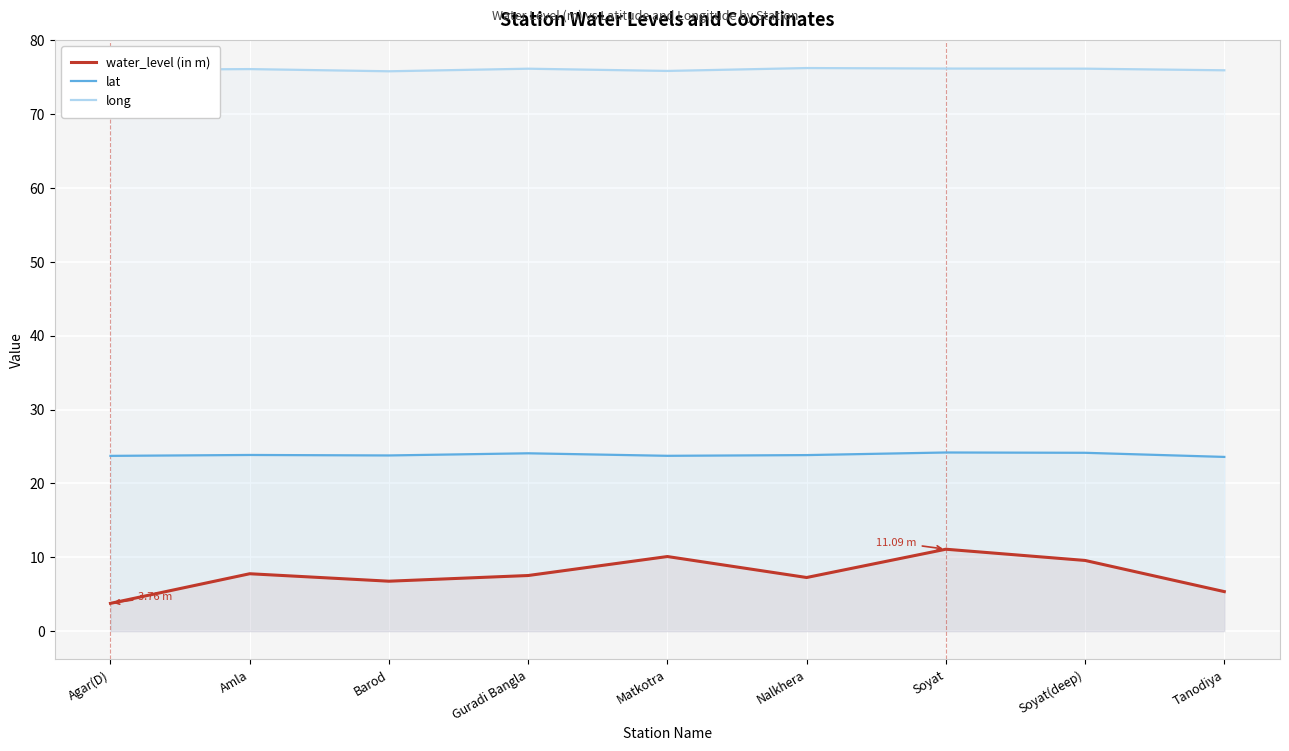

What is the greatest value displayed?

76.2